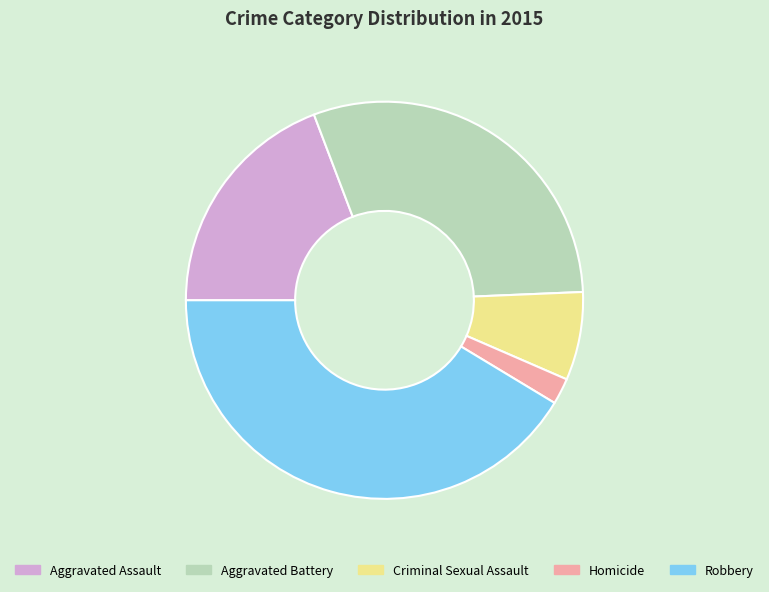

Approximately how many times larger is the value at Aggravated Assault compared to Homicide?

9.0